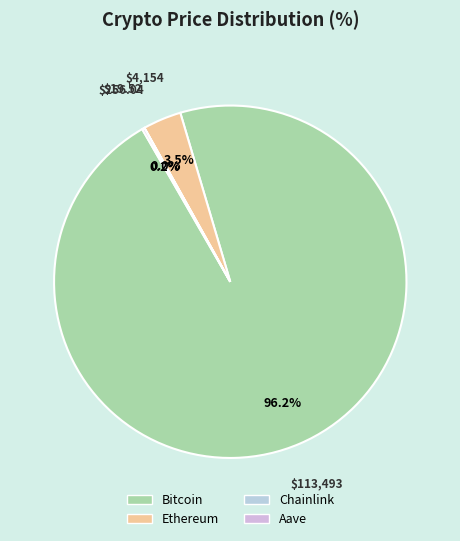

Do Aave and Chainlink together represent more than half of the pie?

No